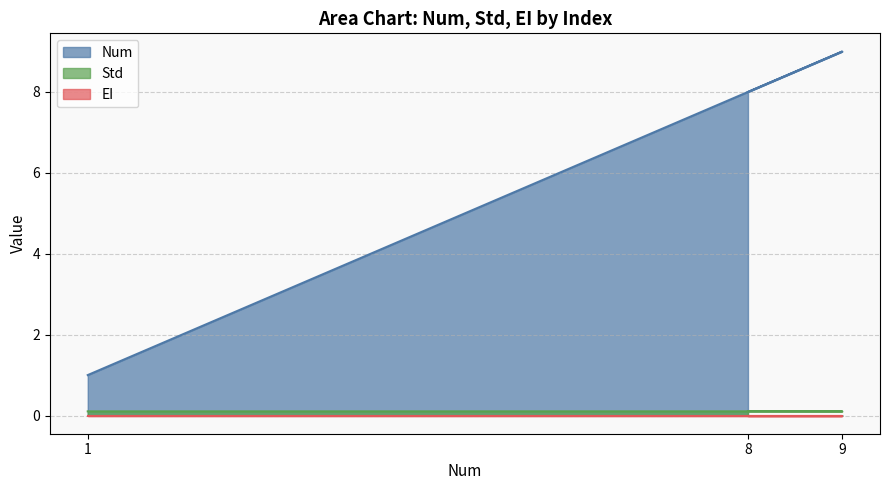

What is the total value across all series at 9?

9.1